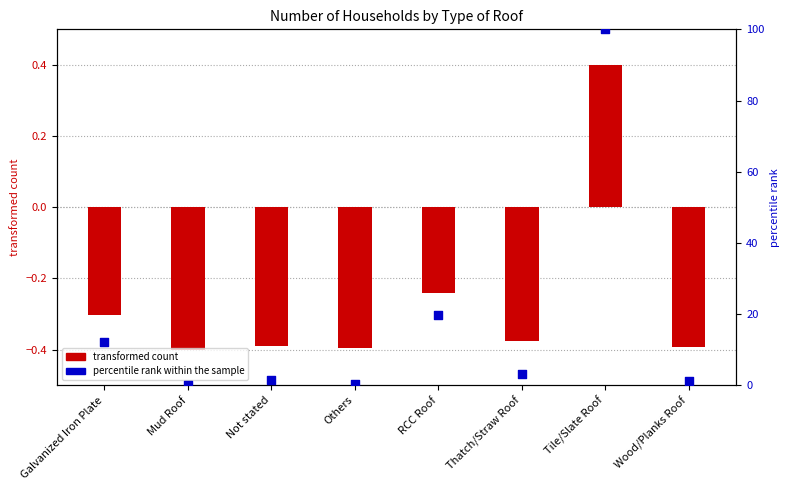

Which series contains the highest Y value?

percentile rank within the sample